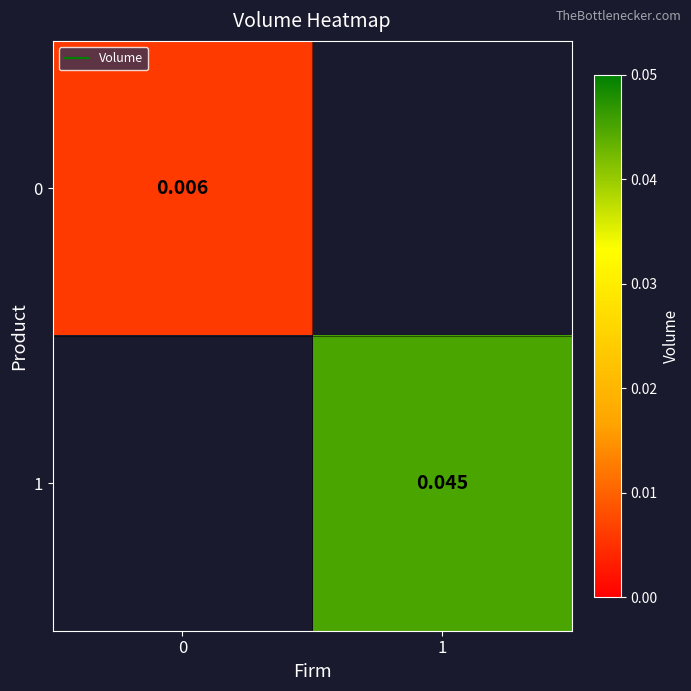

Is the value of 0 at 1 greater than the value of 1 at 0?

No